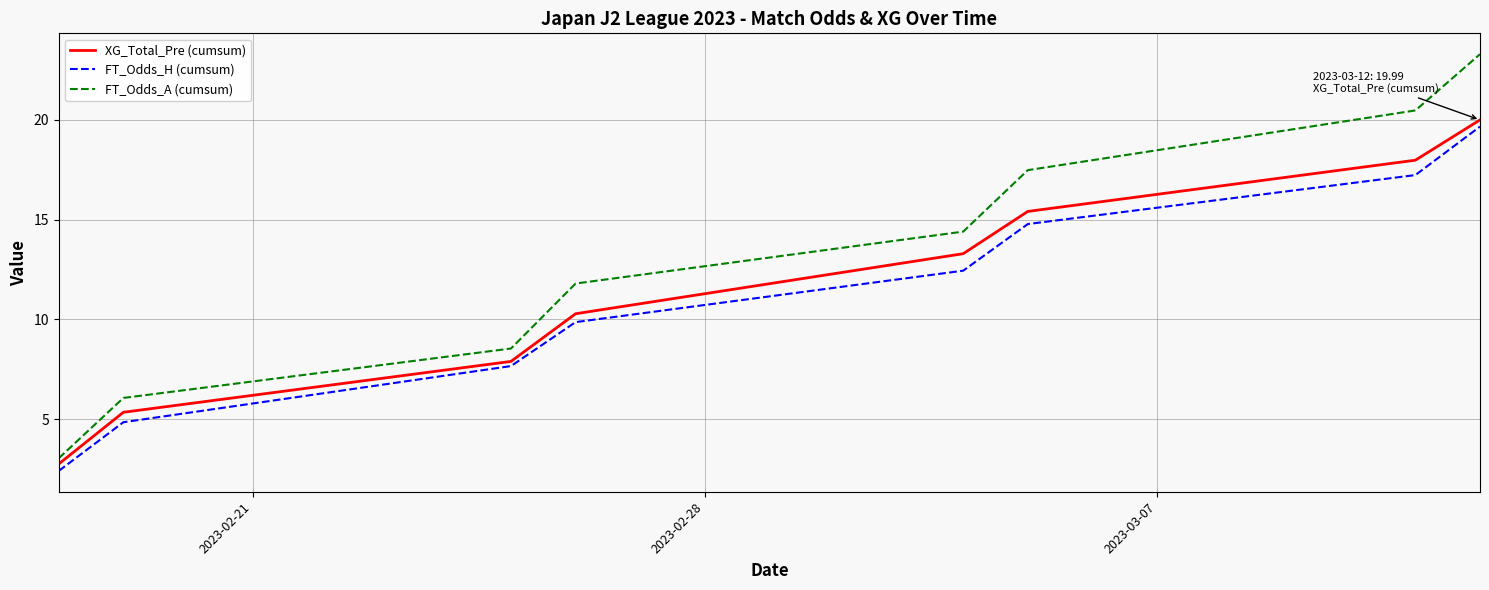

Reading left to right, list all the values displayed in this chart.

XG_Total_Pre (cumsum): 2.8	5.3	7.9	10.3	13.3	15.4	18.0	20.0
FT_Odds_H (cumsum): 2.4	4.9	7.7	9.9	12.4	14.8	17.2	19.7
FT_Odds_A (cumsum): 3.0	6.1	8.5	11.8	14.4	17.5	20.5	23.3